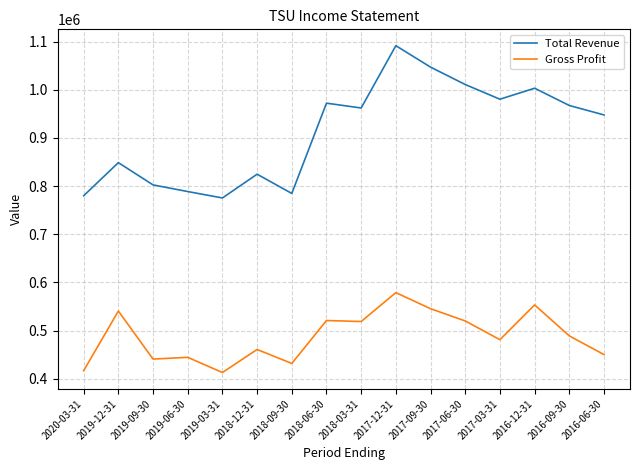

List the series in order of their overall mean, highest first.

Total Revenue, Gross Profit